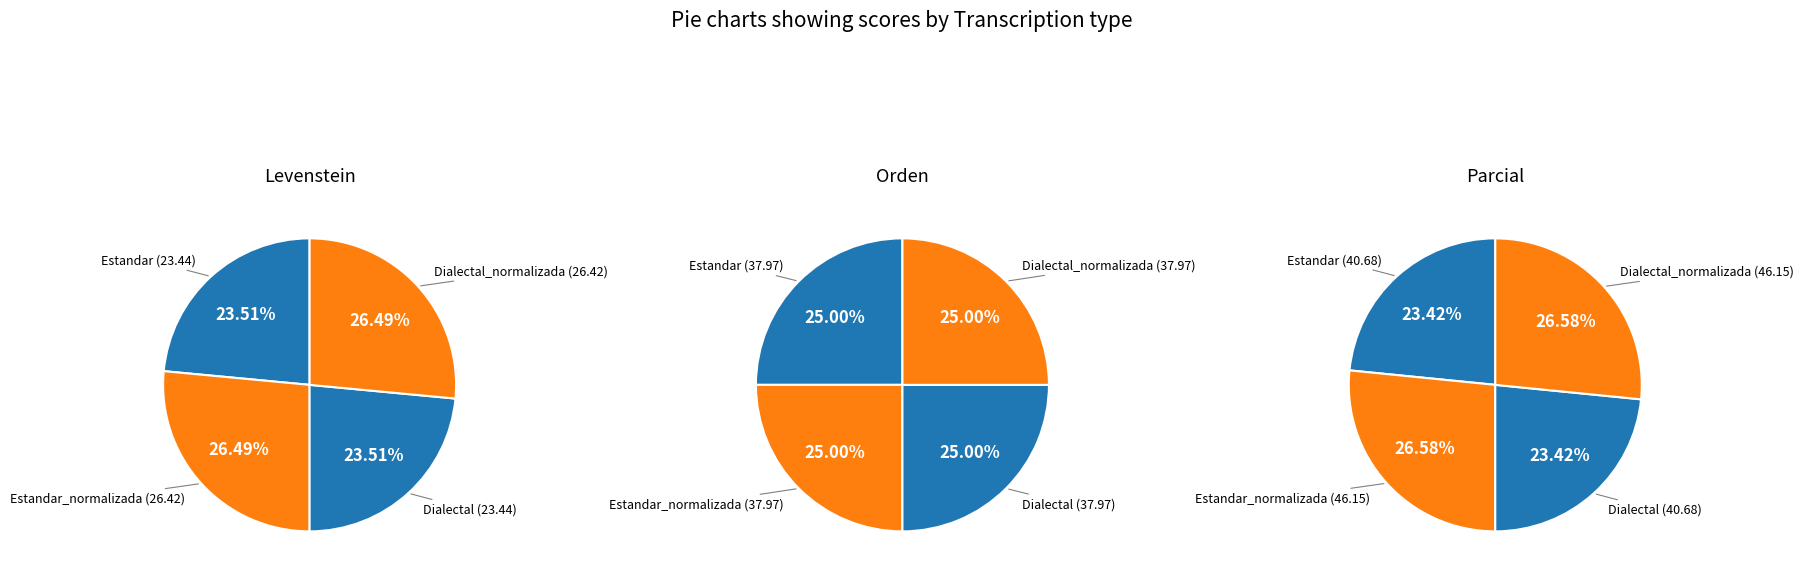

What is the change in value from Estandar to Estandar_normalizada?

+3.0